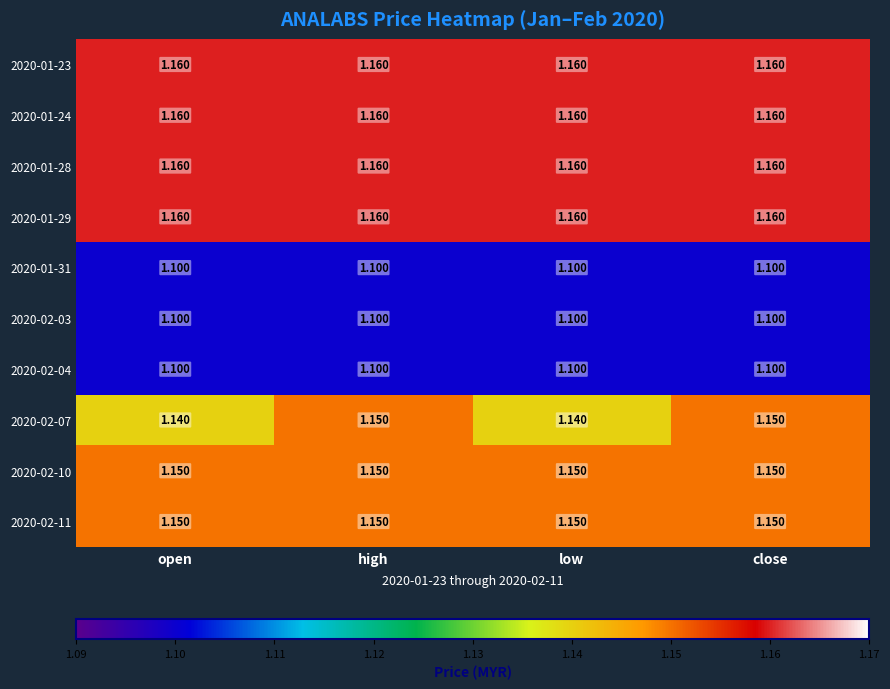

Is the value of 2020-02-10 at open greater than the value of 2020-01-24 at open?

No